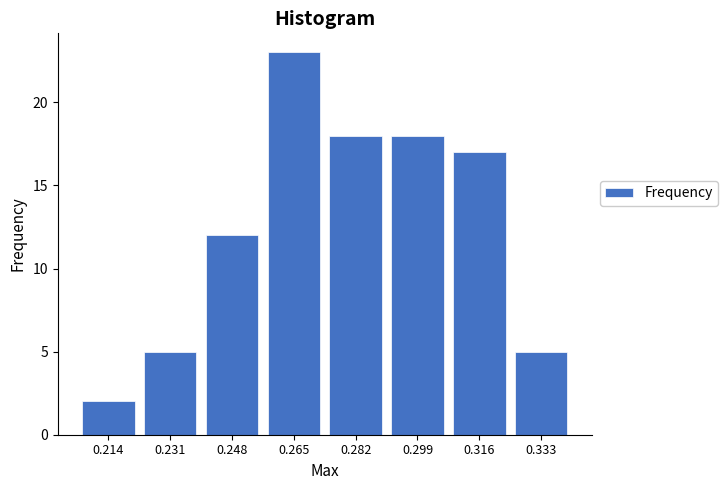

Reading left to right, extract all data points from this chart.

0.214=2	0.231=5	0.248=12	0.265=23	0.282=18	0.299=18	0.316=17	0.333=5